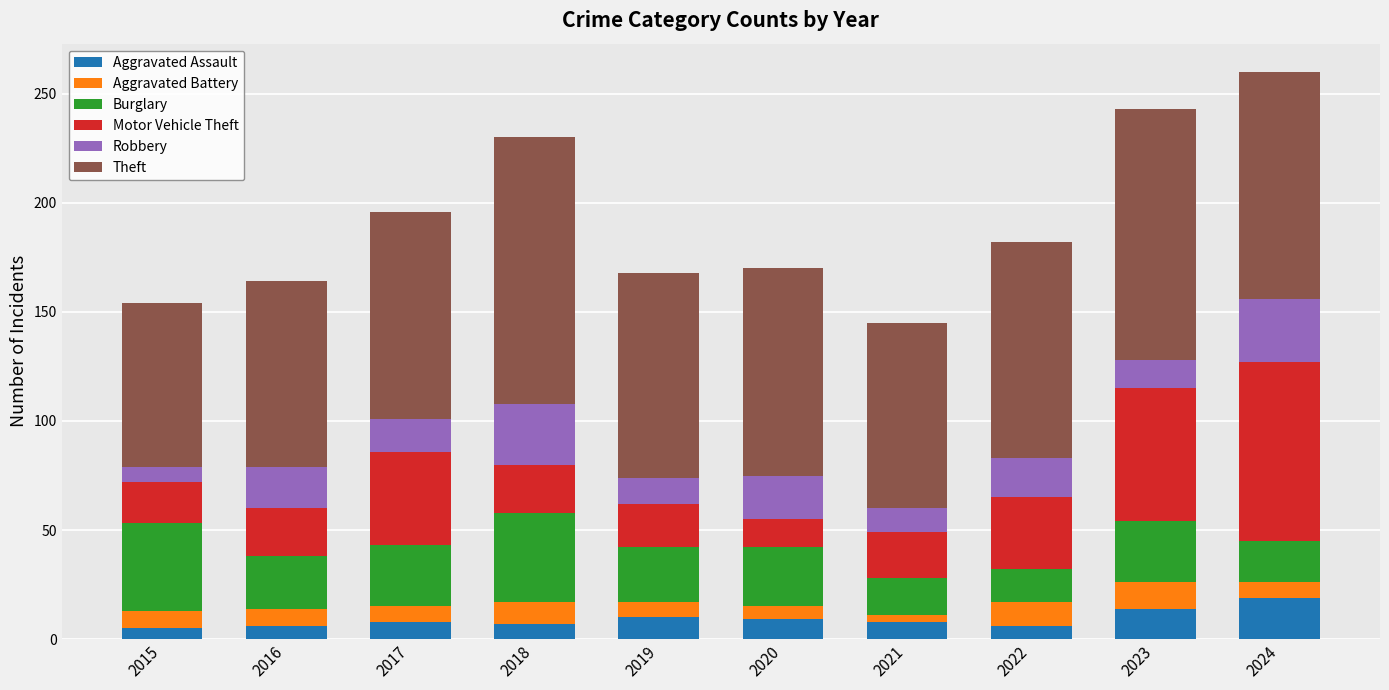

What is the highest value of the Aggravated Assault series?

19